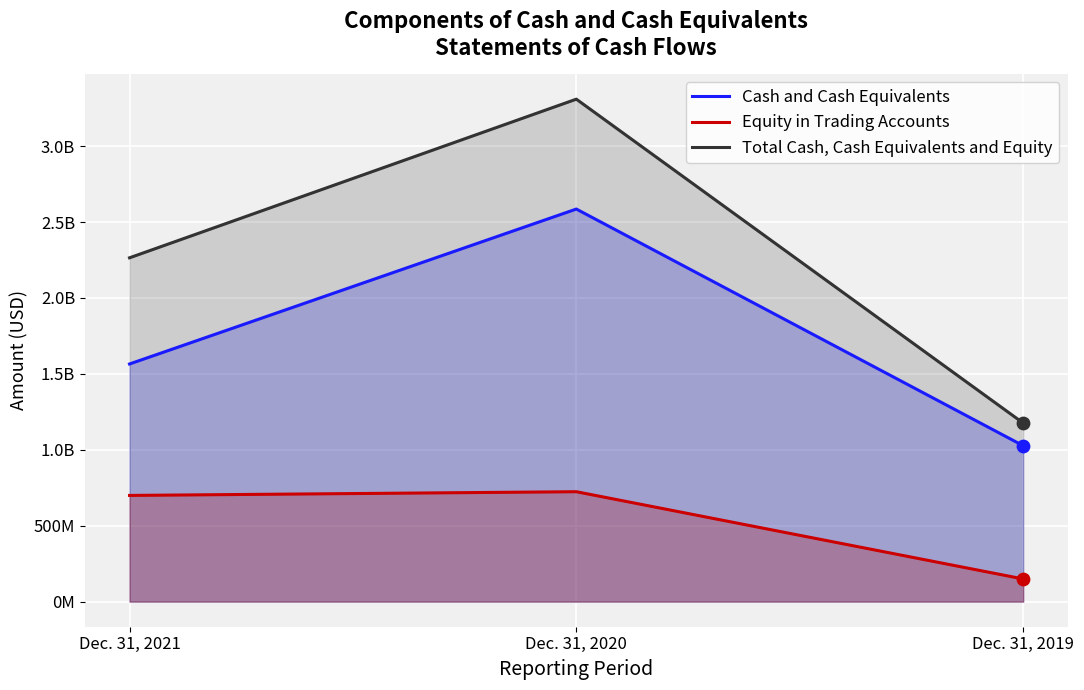

At which category is the sum across all series the highest?

Dec. 31, 2020